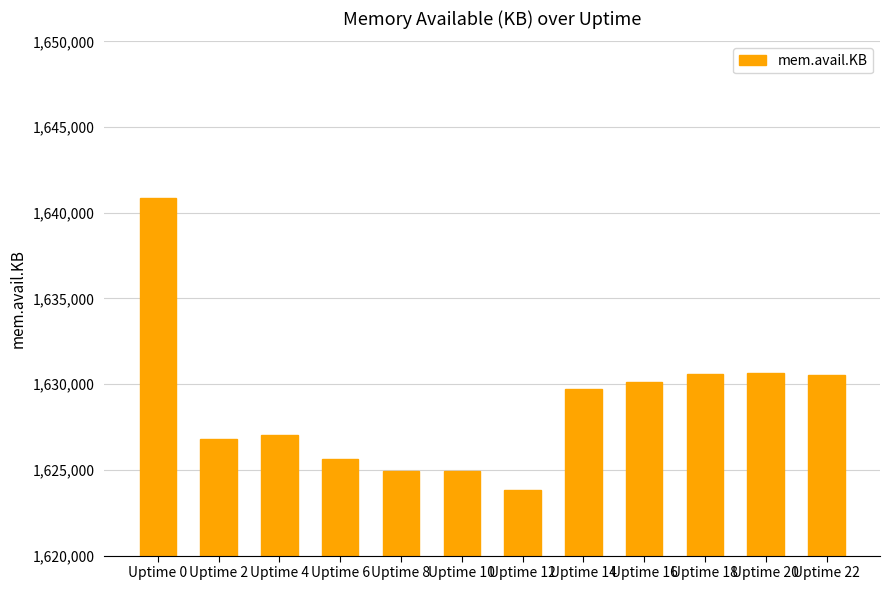

Read the value at Uptime 2, to the nearest 10.

1626810